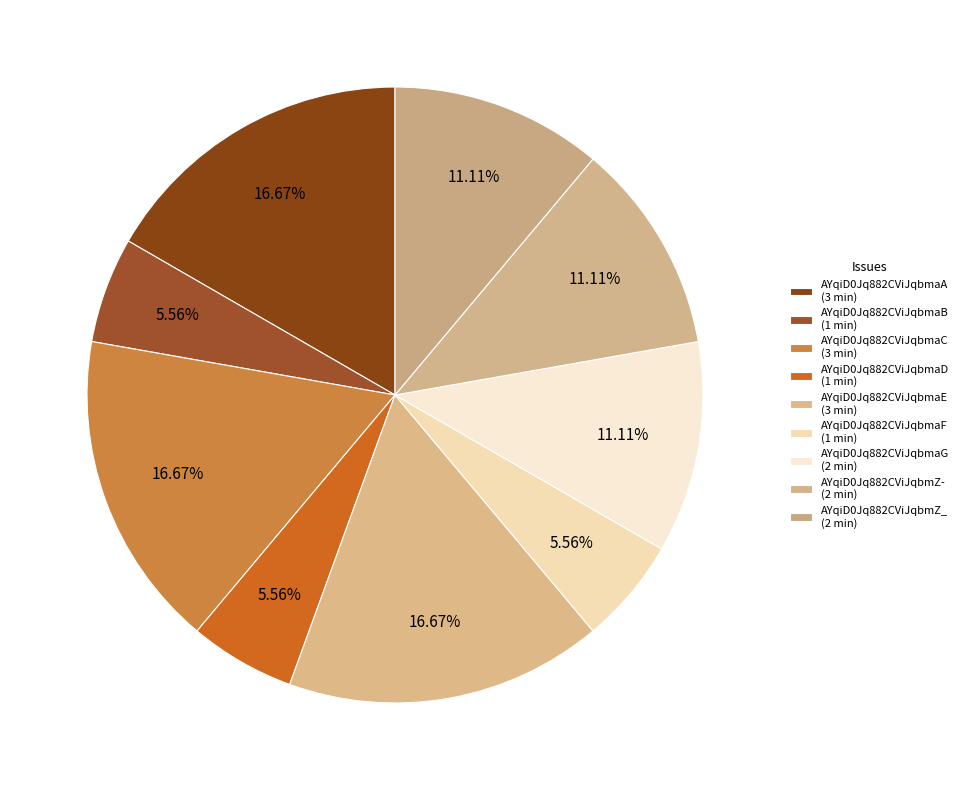

Does AYqiD0Jq882CViJqbmaC represent more than half of the total?

No